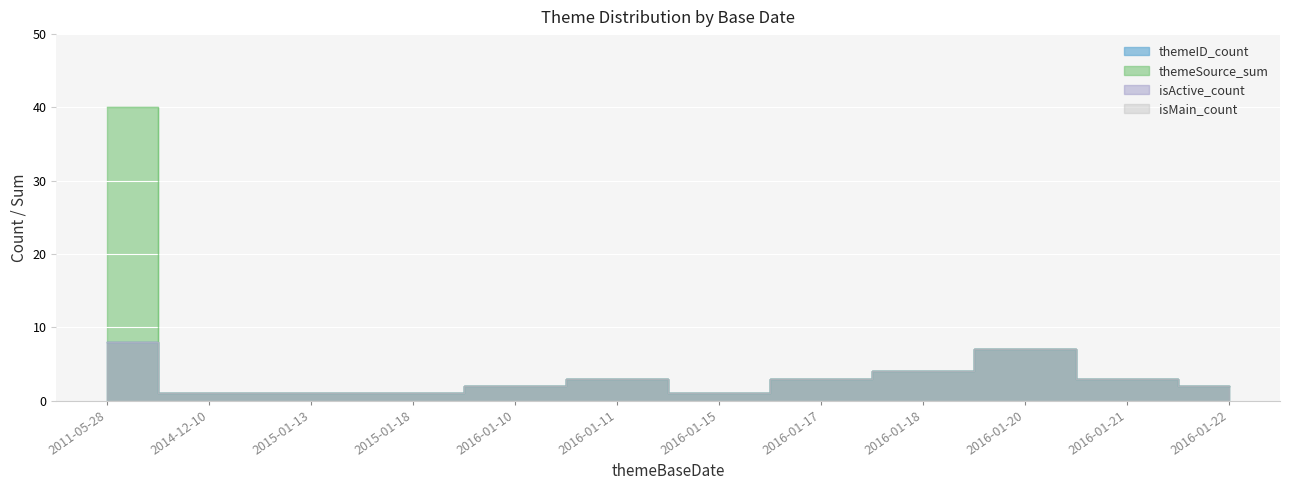

What is the label of the 9th point from the left?

2016-01-18